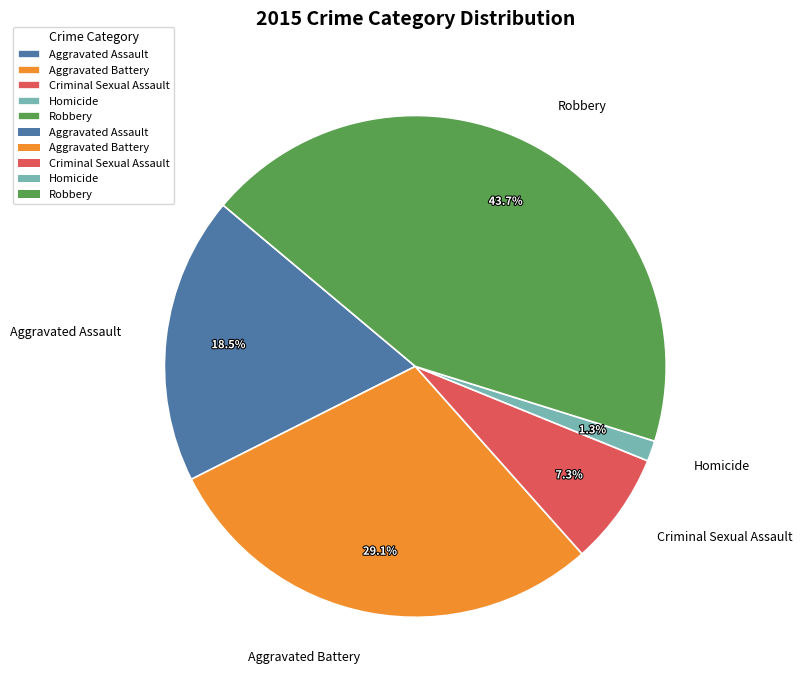

Does Homicide account for over 50% of the chart?

No